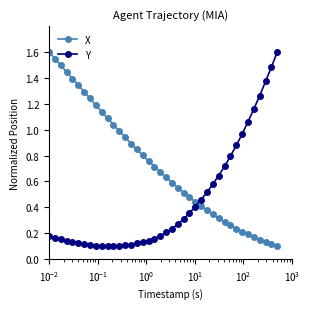

What is the maximum value shown in the chart?

1.6